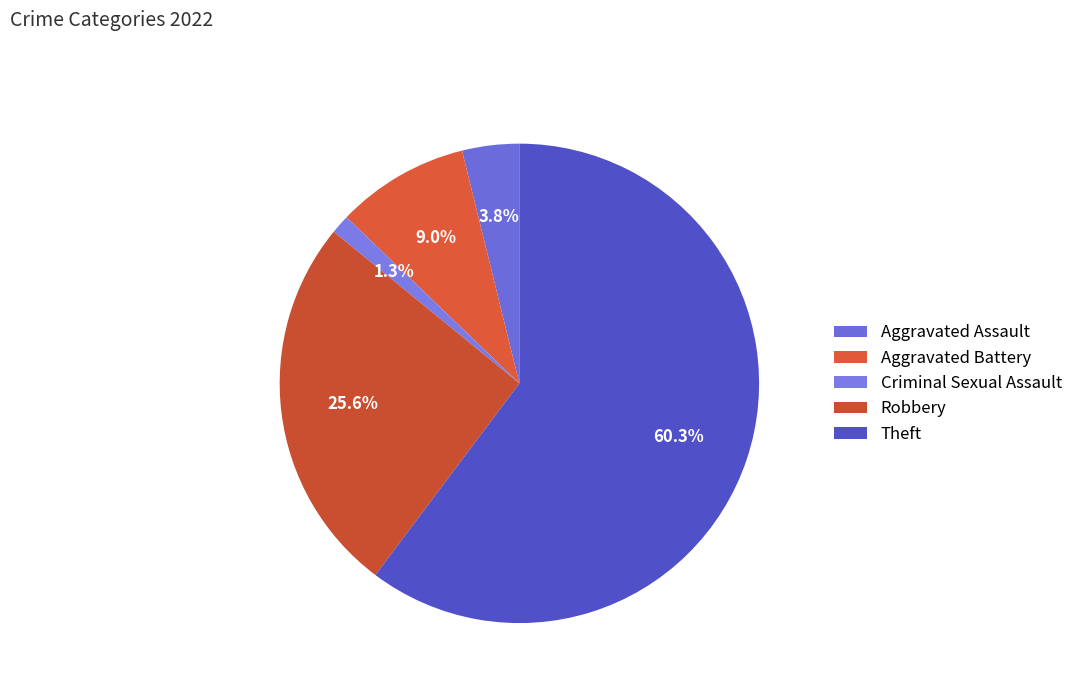

To the nearest percent, what is the combined percentage of Robbery and Aggravated Battery?

35%